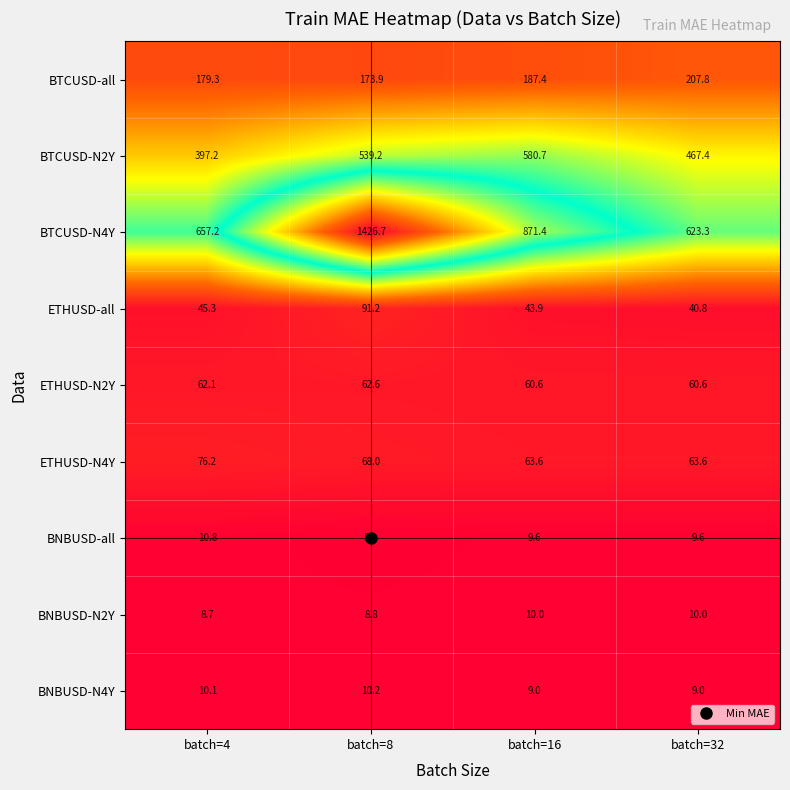

At which category is the sum across all series the highest?

batch=8